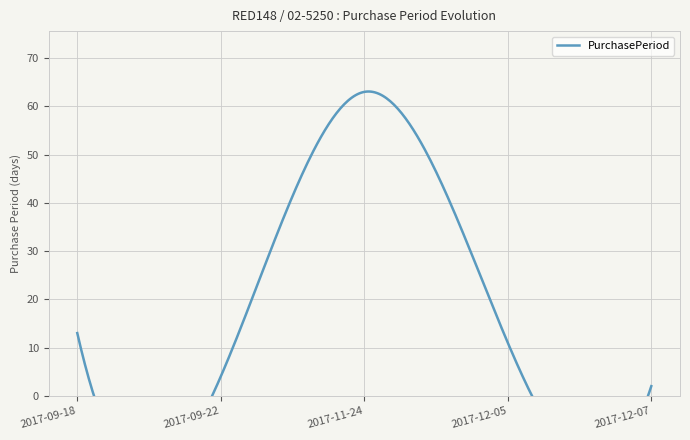

What is the smallest value displayed?

2